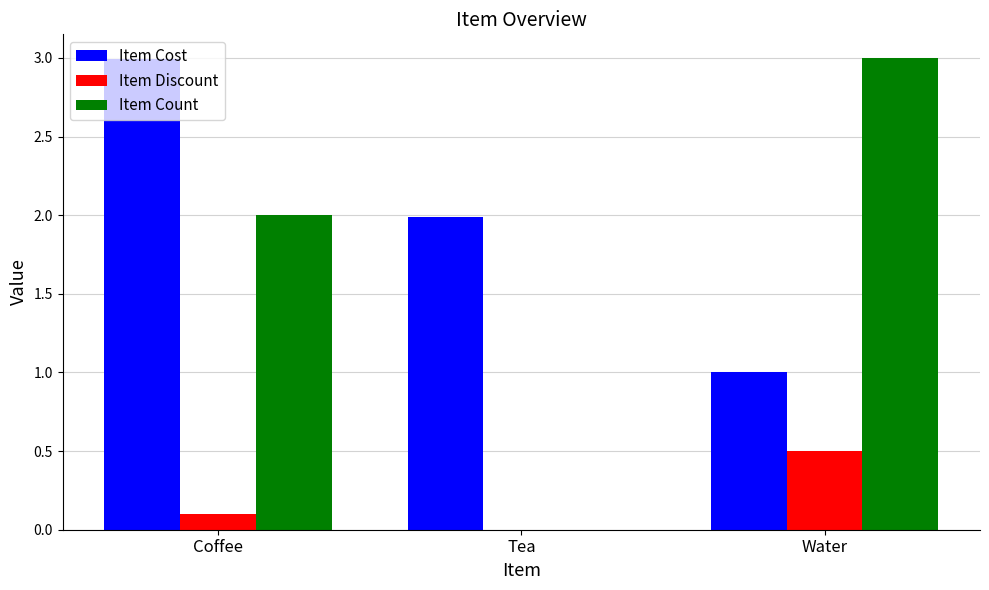

Where is Item Cost nearest to the value 1?

Water